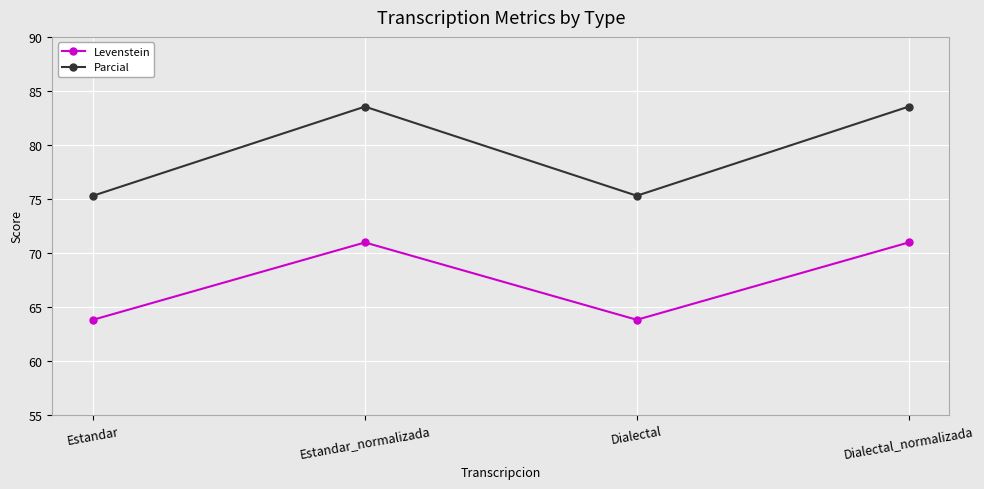

Which series has the largest total across all categories?

Parcial